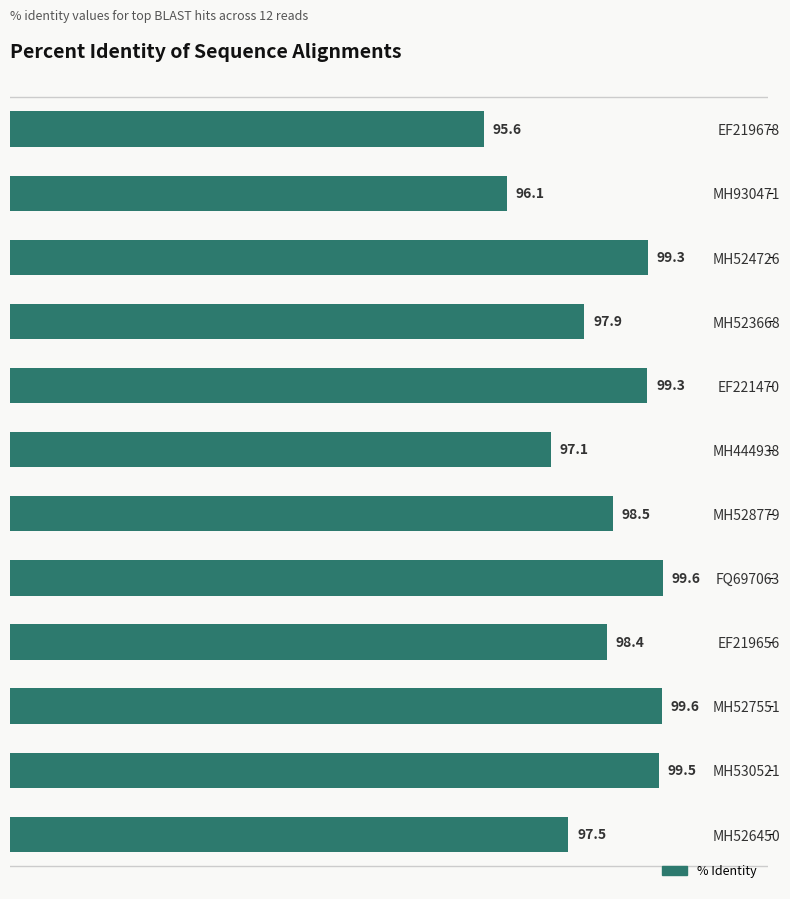

True or false: the data shows 97.5 at MH526450.

True